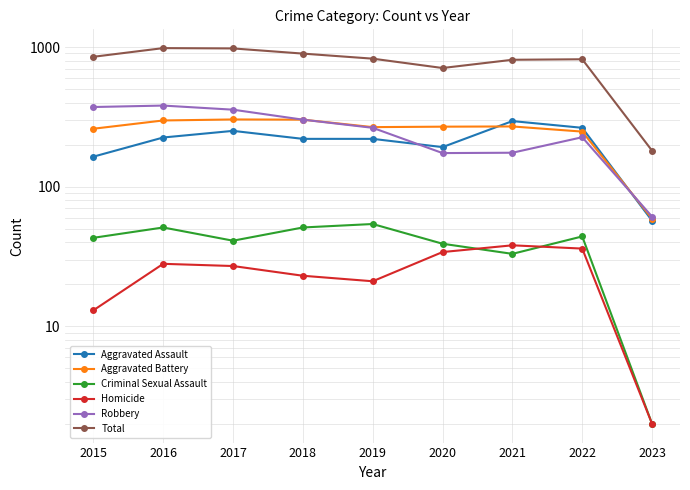

Between 2015 and 2021, which series saw the biggest shift?

Robbery